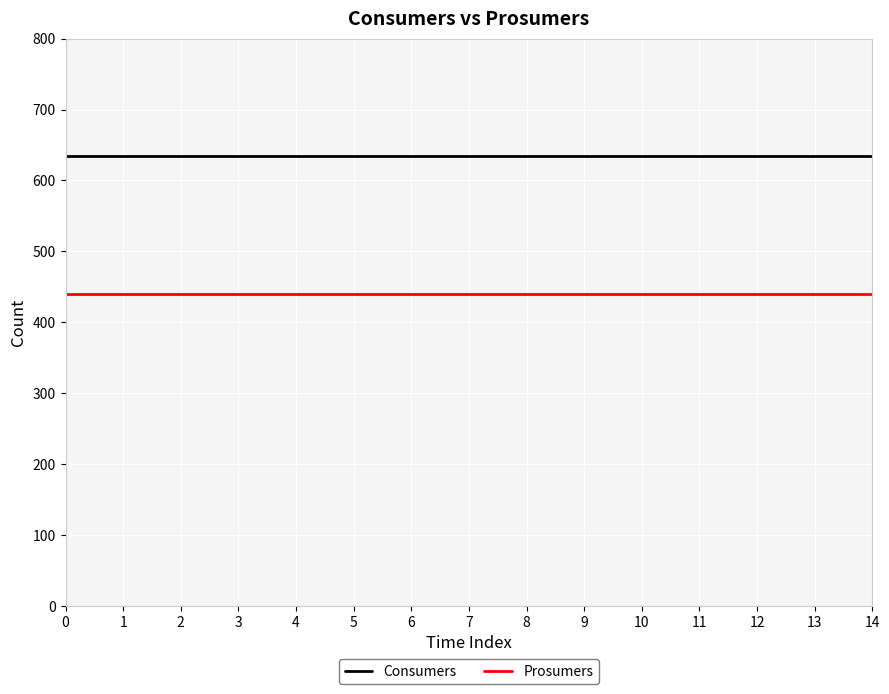

Which series has the largest total across all categories?

Consumers